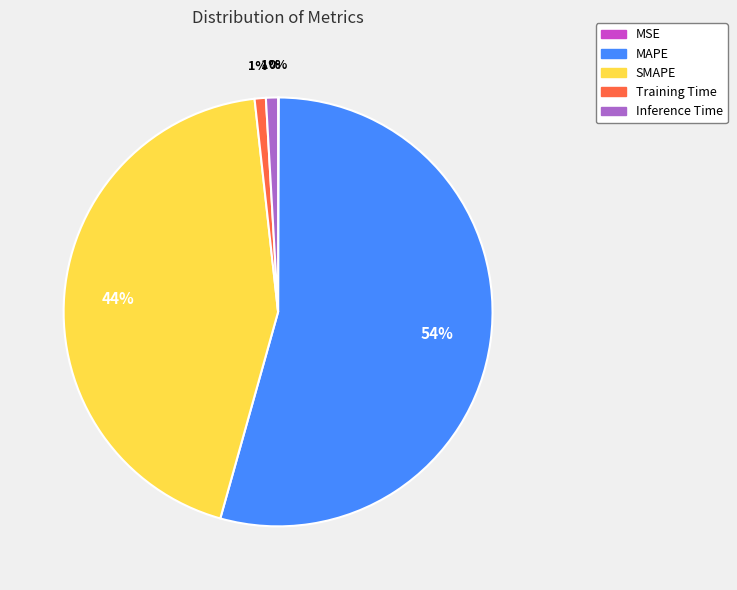

The MAPE slice represents 54% of the pie. True or false?

True